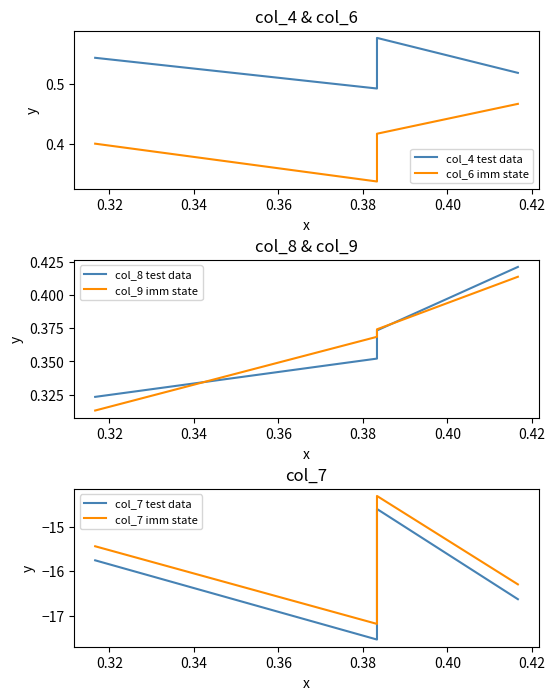

Is the value of col_6 imm state at 0.34 greater than the value of col_4 test data at 0.36?

No